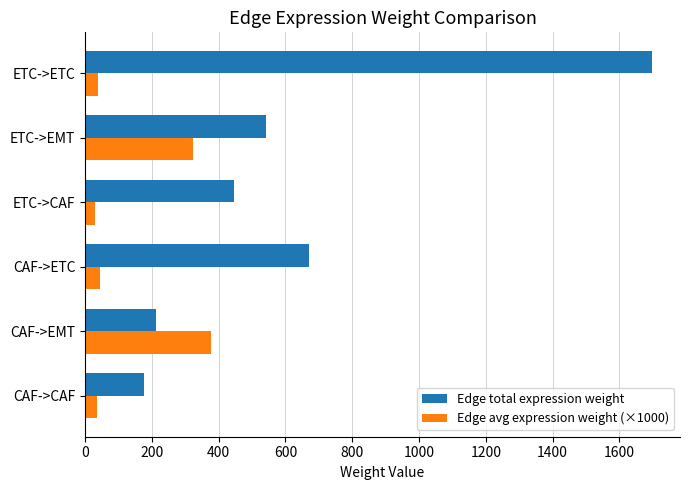

At which label is Edge total expression weight closest to 935?

CAF->ETC